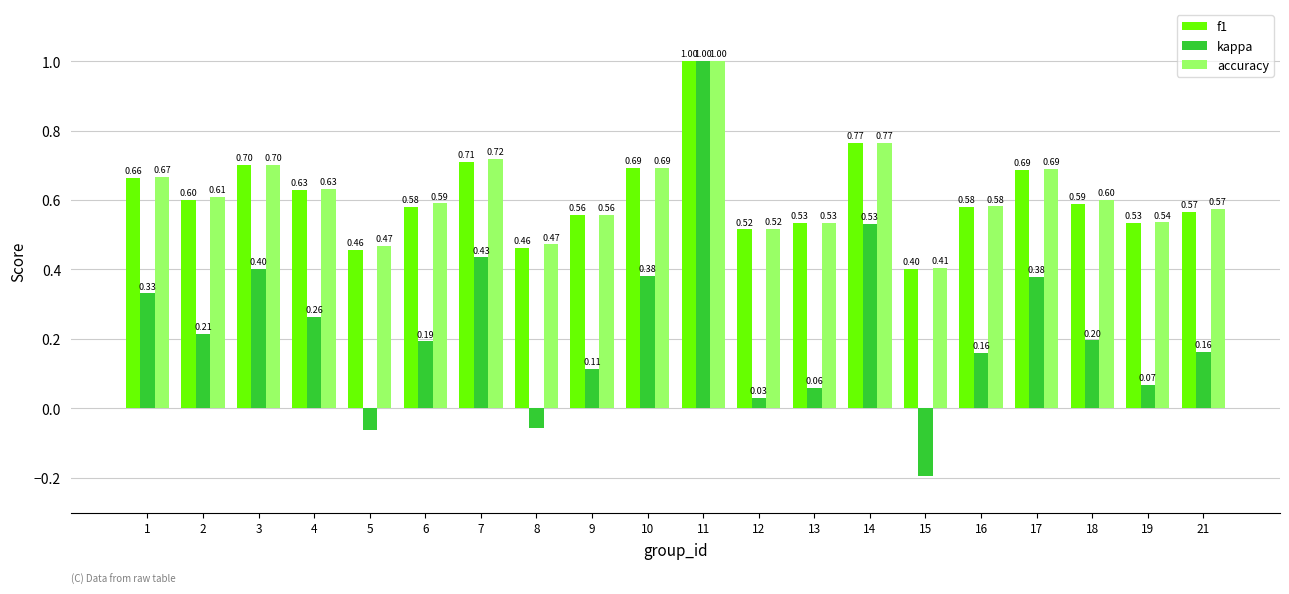

The accuracy series shows 1.0 at 16. True or false?

False